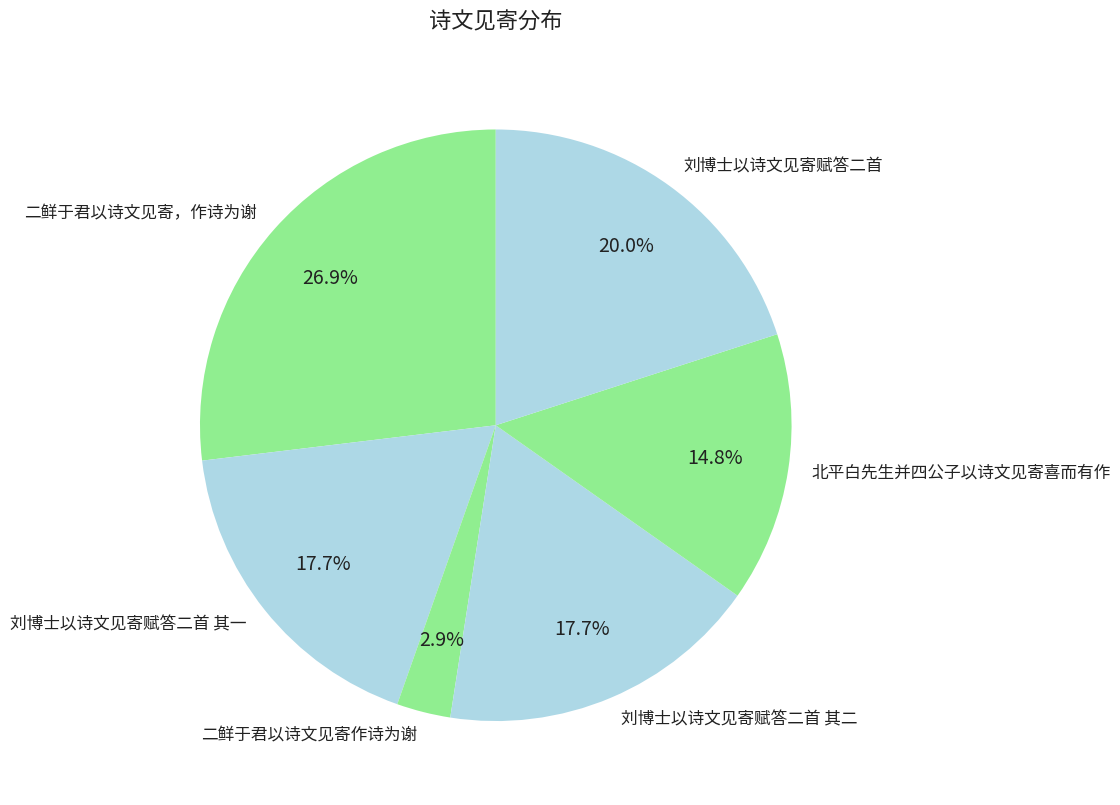

What is the total percentage of 刘博士以诗文见寄赋答二首 and 刘博士以诗文见寄赋答二首 其一?

37.7%